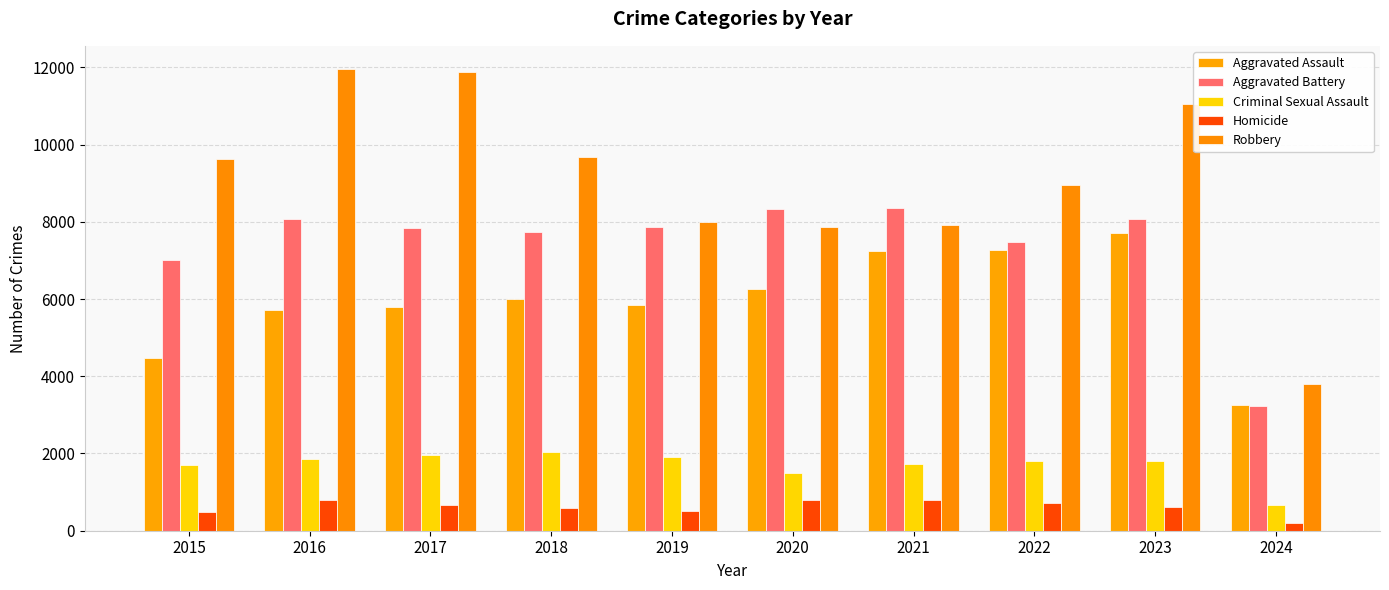

Does the chart contain stacked bars?

No